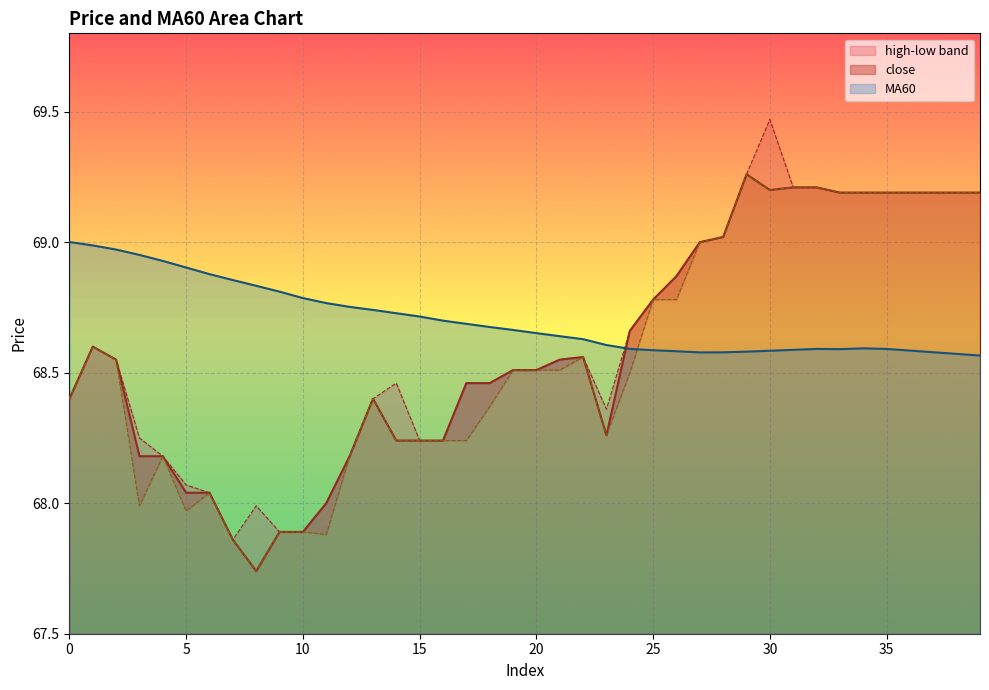

The value of close at 18 is 45.9. True or false?

False